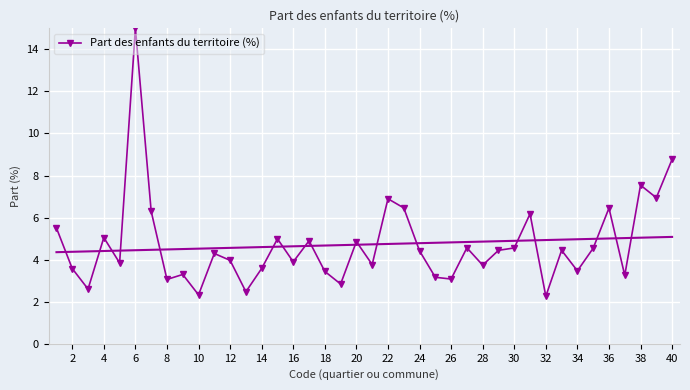

At which category does Part des enfants du territoire (%) reach its first local peak?

4